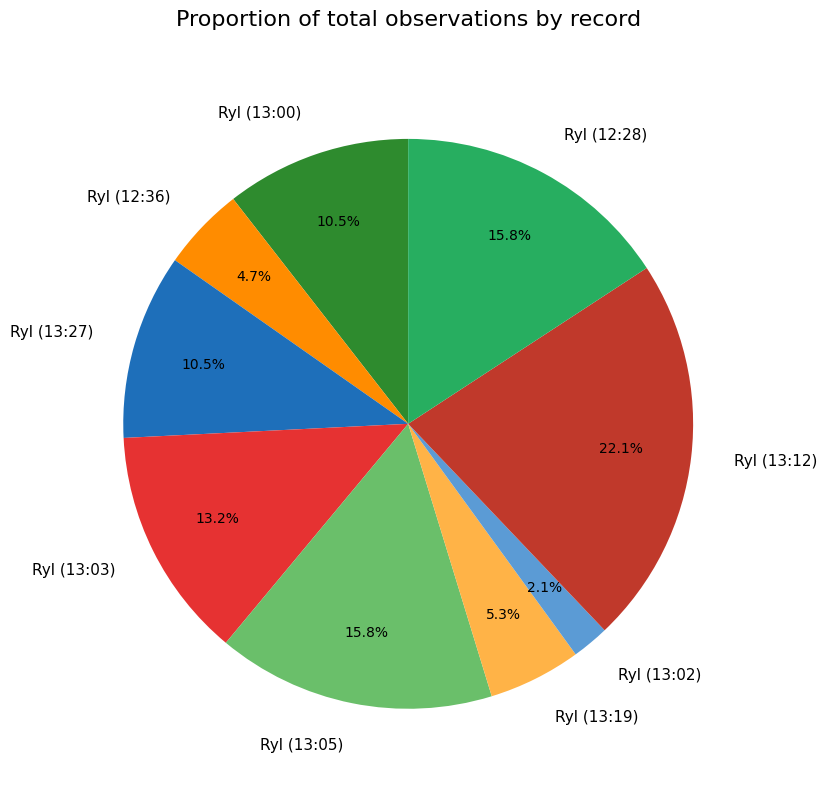

What portion of the pie excludes Ryl (12:36)?

95.3%